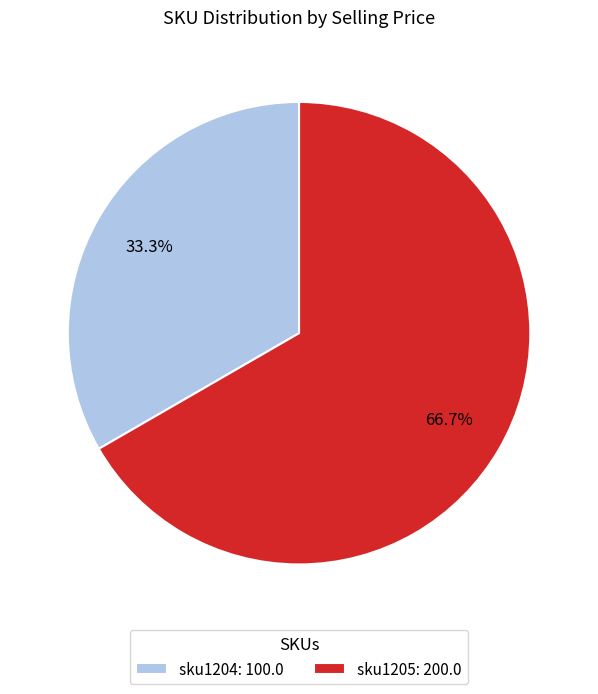

Which category has the biggest portion of the pie?

sku1205